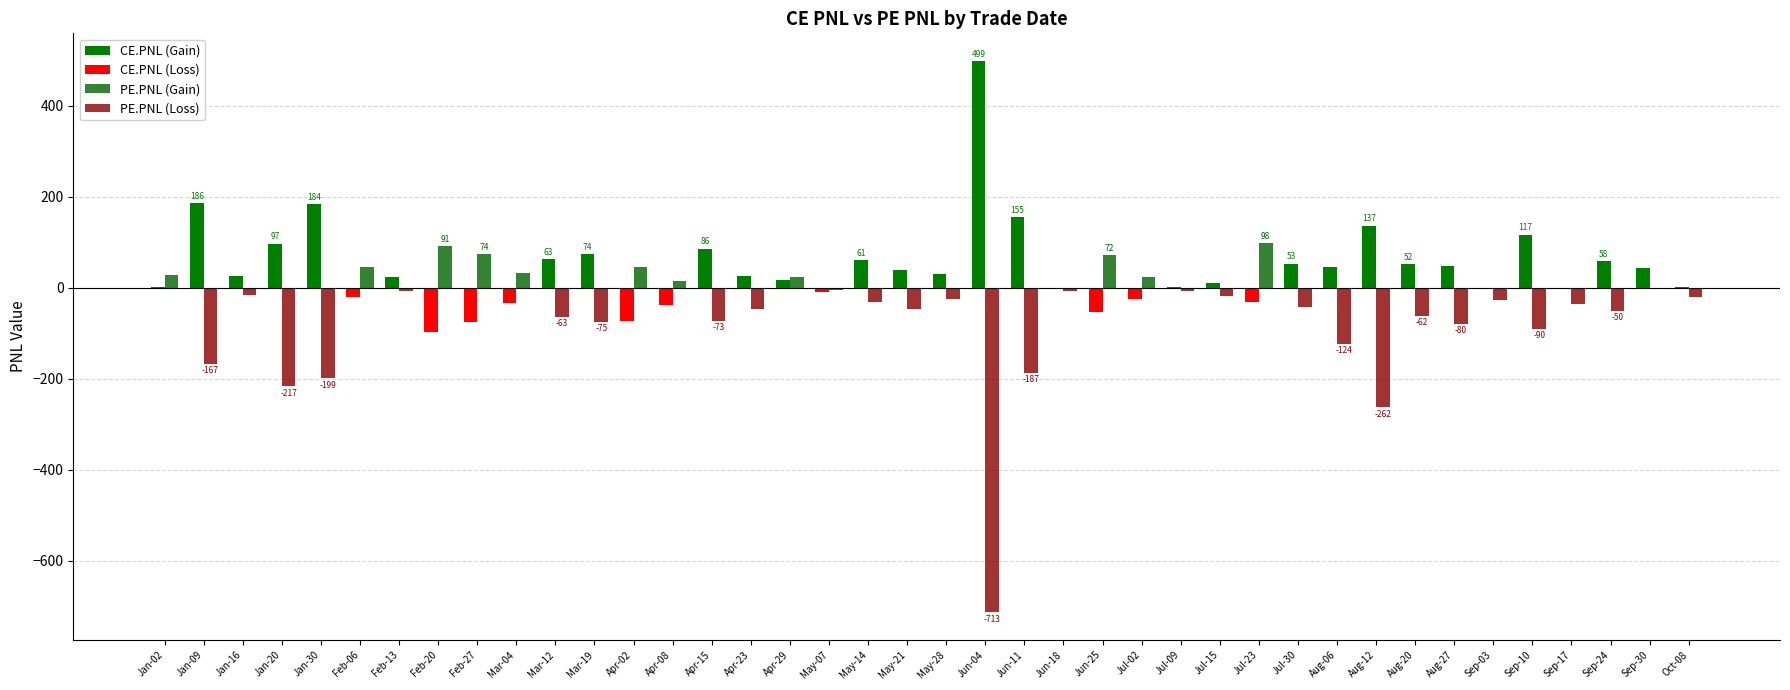

What is the label of the 8th bar from the left?

Feb-20